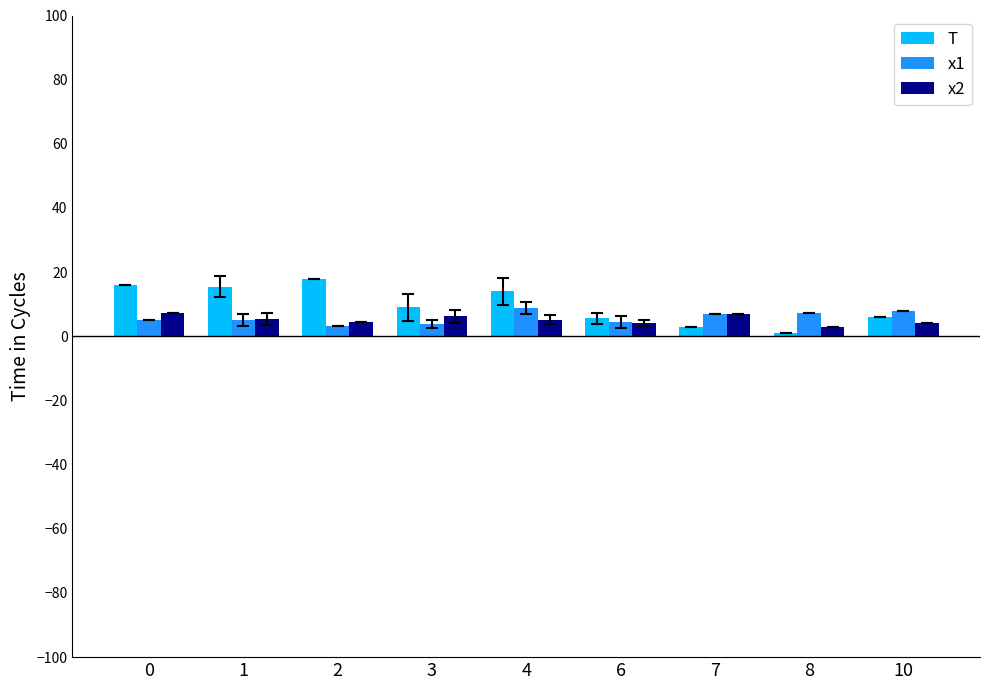

Which series has the largest range (max minus min)?

T